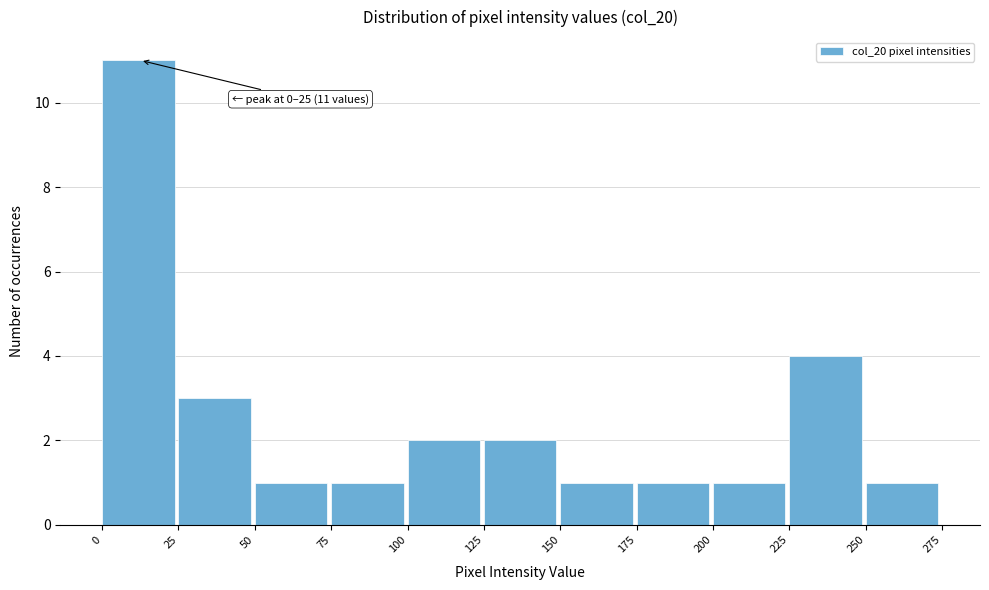

Which range on the x-axis has the tallest bar?

0 to 25